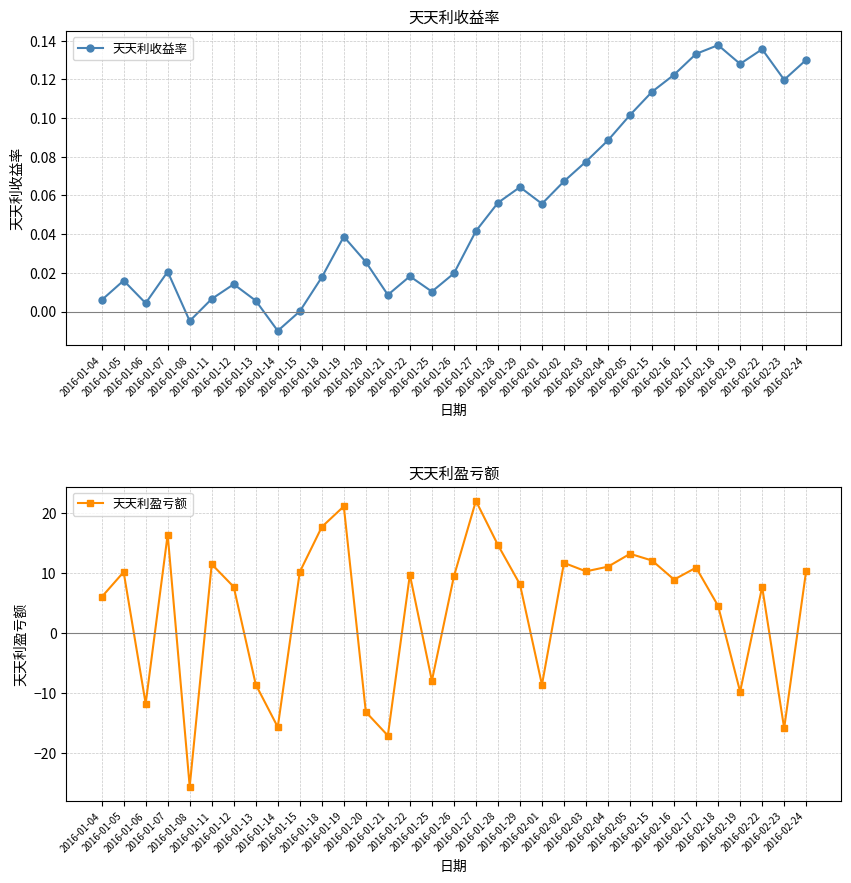

Reading left to right, transcribe all the data shown in this chart.

天天利收益率: 0.0	0.0	0.0	0.0	-0.0	0.0	0.0	0.0	-0.0	0.0	0.0	0.0	0.0	0.0	0.0	0.0	0.0	0.0	0.1	0.1	0.1	0.1	0.1	0.1	0.1	0.1	0.1	0.1	0.1	0.1	0.1	0.1	0.1
天天利盈亏额: 6.0	10.2	-11.8	16.4	-25.6	11.4	7.7	-8.6	-15.7	10.2	17.6	21.1	-13.1	-17.1	9.7	-7.9	9.4	22.0	14.6	8.1	-8.6	11.7	10.3	11.0	13.2	12.1	8.9	10.9	4.5	-9.8	7.7	-15.8	10.4